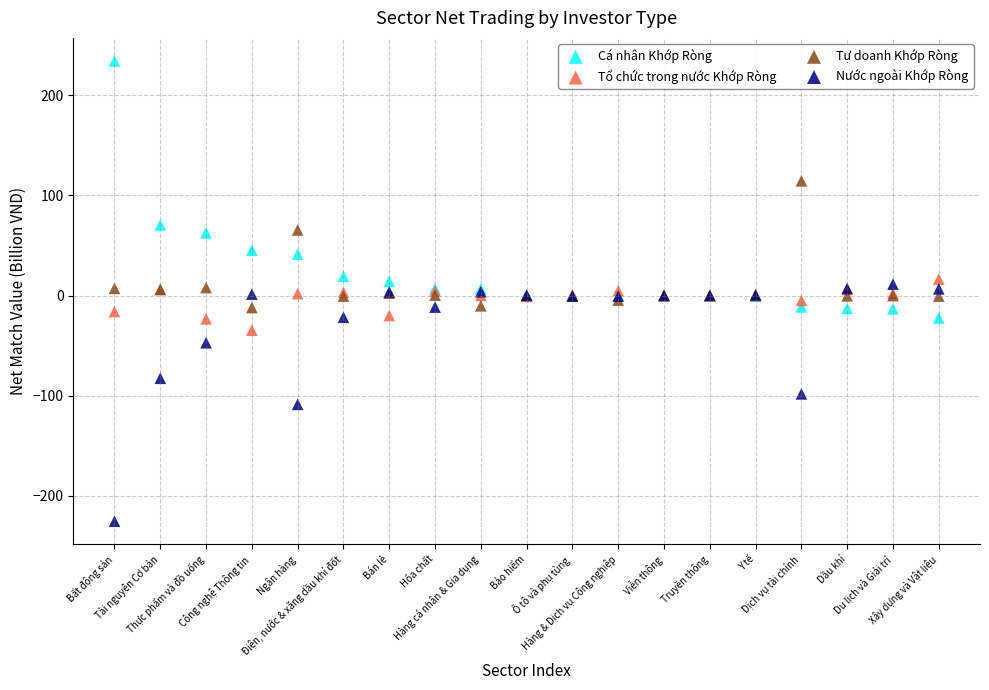

Which series contains the highest Y value?

Cá nhân Khớp Ròng